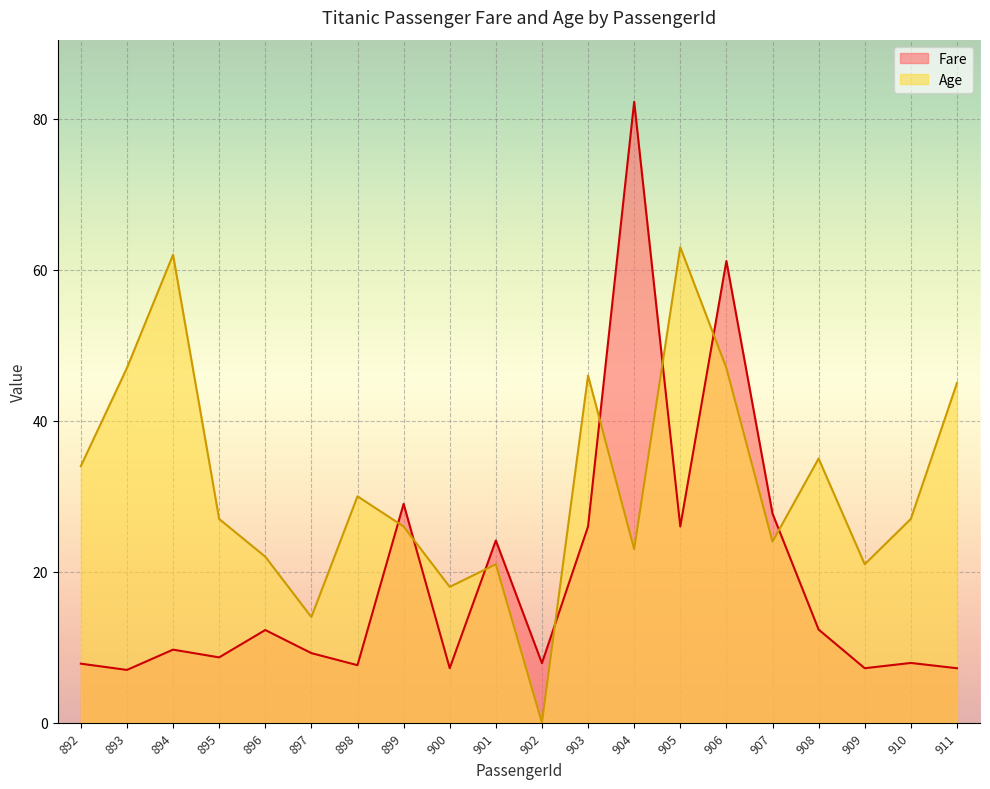

The value of Fare at 908 is 4.1. True or false?

False